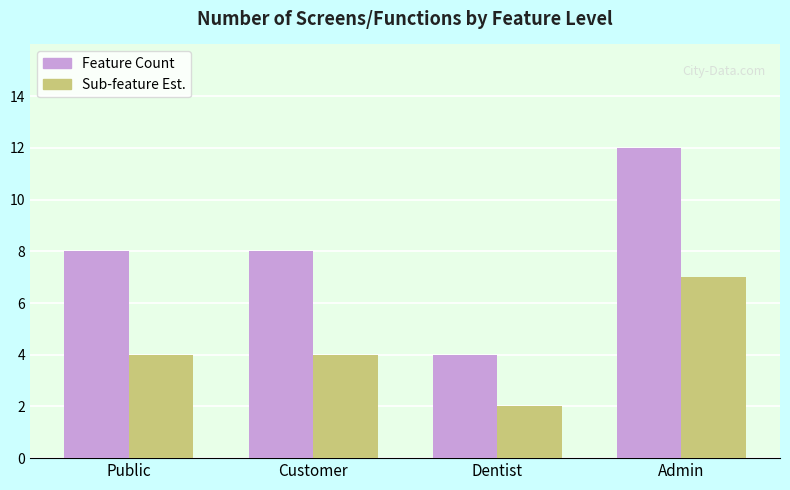

Rank the series by their average value, from lowest to highest.

Sub-feature Est., Feature Count